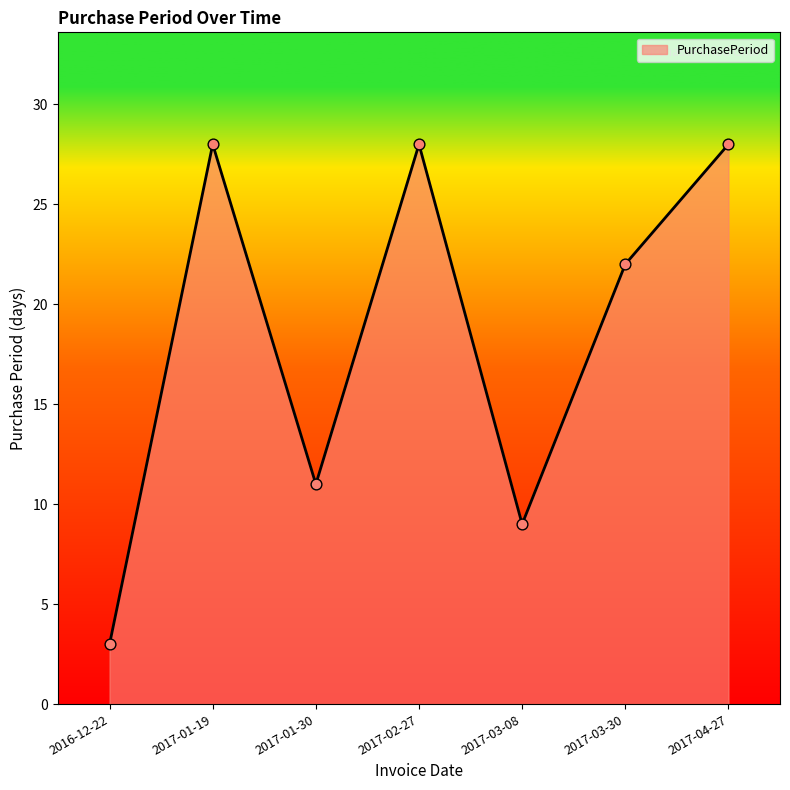

Which has a higher value, 2017-03-08 or 2017-01-30?

2017-01-30